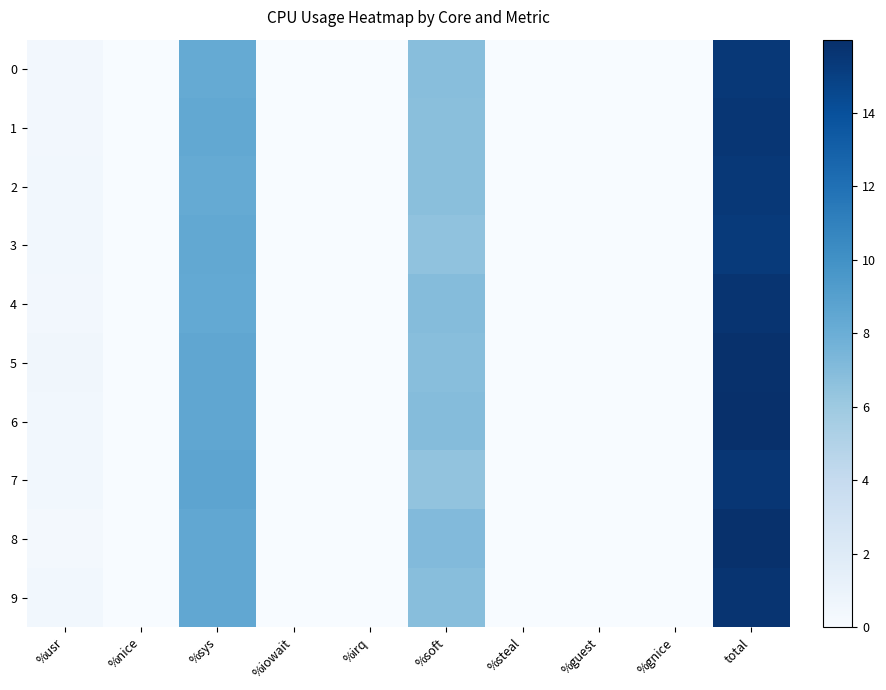

Which series changed the most between %soft and %gnice?

8